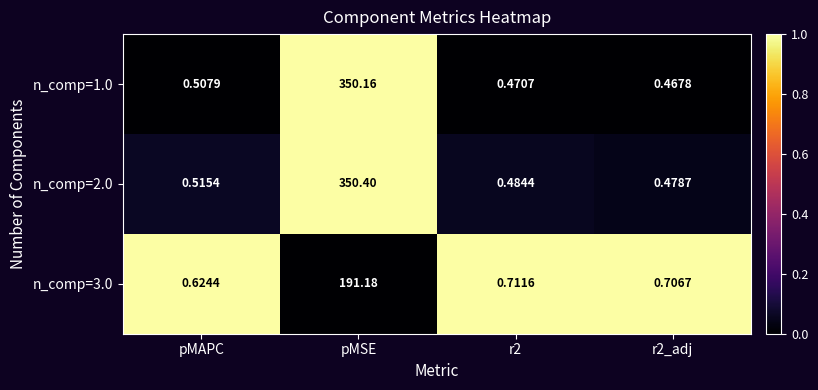

At which category is the sum across all series the highest?

pMSE